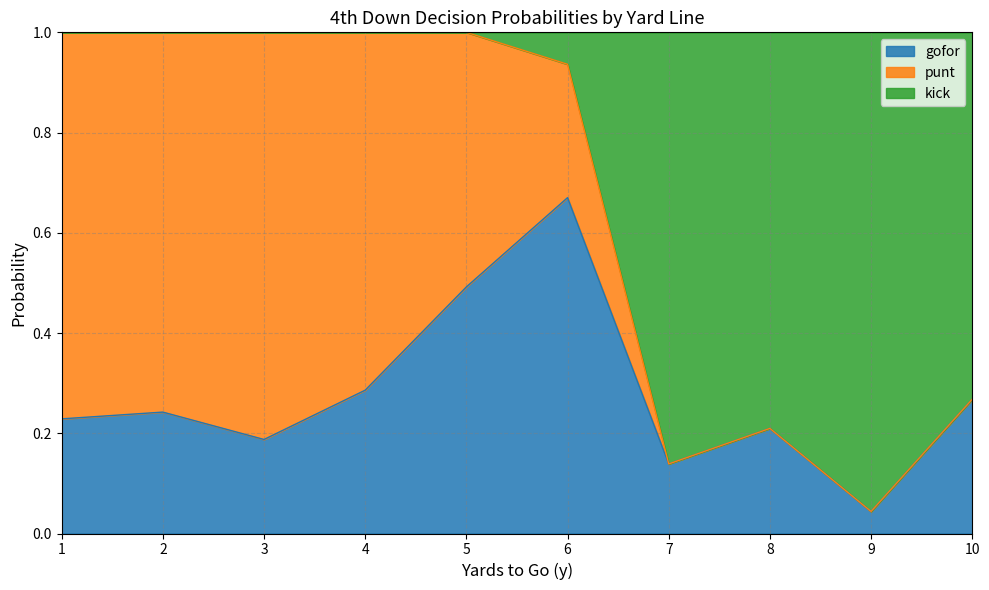

Read the gofor value at 6.

1.0